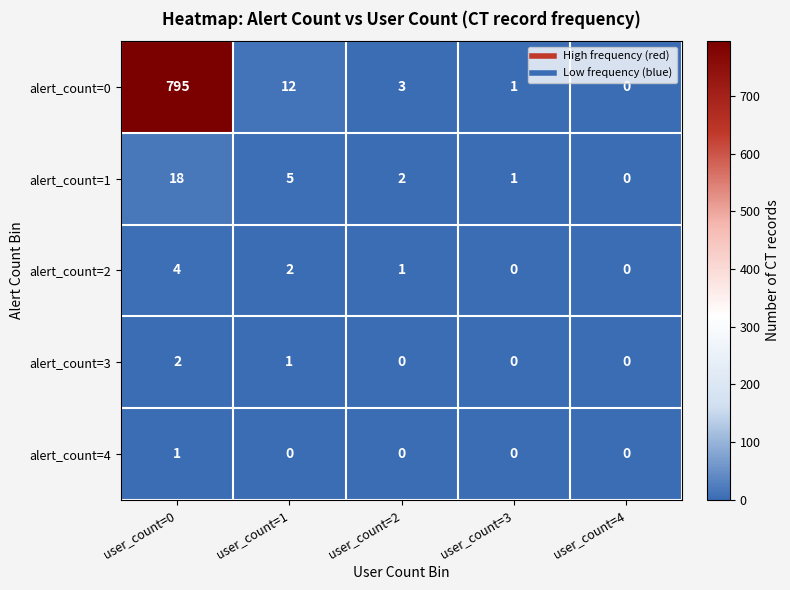

Reading right to left, what are all the values shown in this chart?

alert_count=0: user_count=4=0	user_count=3=1	user_count=2=3	user_count=1=12	user_count=0=795
alert_count=1: user_count=4=0	user_count=3=1	user_count=2=2	user_count=1=5	user_count=0=18
alert_count=2: user_count=4=0	user_count=3=0	user_count=2=1	user_count=1=2	user_count=0=4
alert_count=3: user_count=4=0	user_count=3=0	user_count=2=0	user_count=1=1	user_count=0=2
alert_count=4: user_count=4=0	user_count=3=0	user_count=2=0	user_count=1=0	user_count=0=1